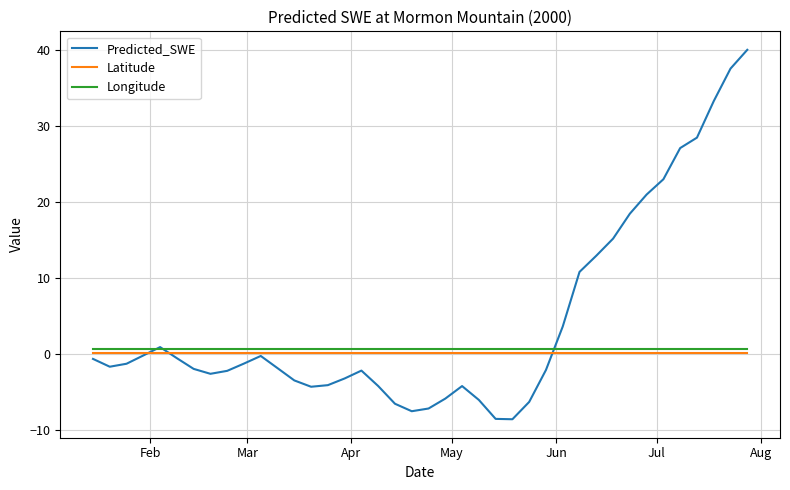

Which series has the largest range (max minus min)?

Predicted_SWE